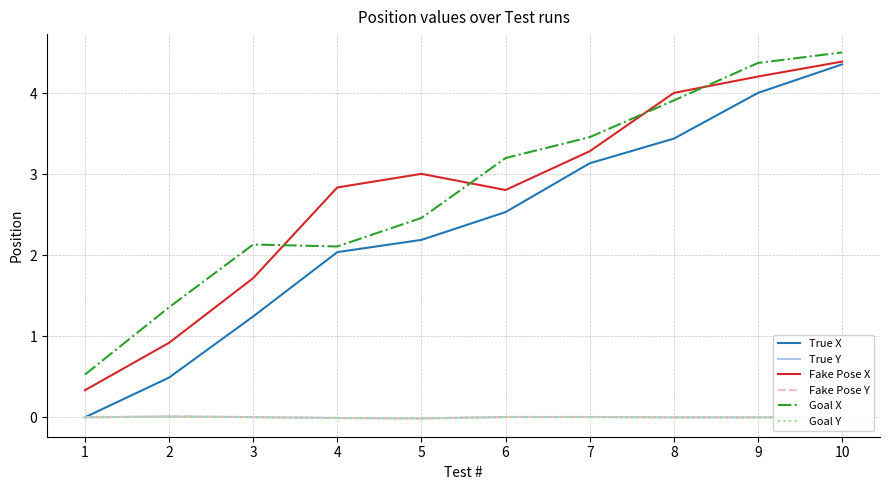

Does the chart have visible grid lines?

Yes